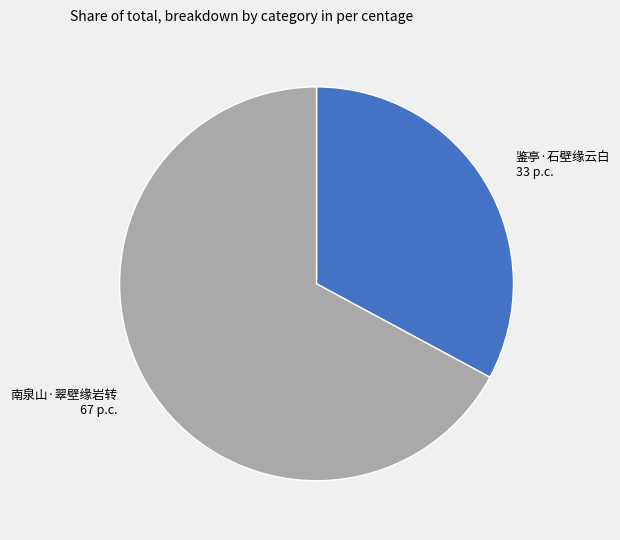

Which category has the smallest portion of the pie?

鉴亭·石壁缘云白